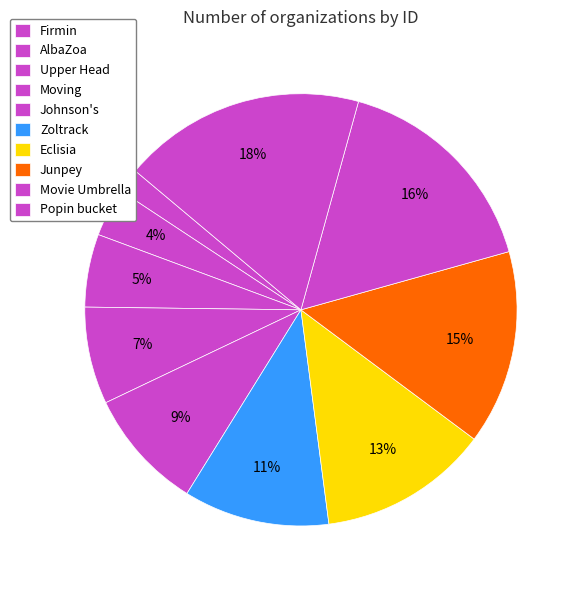

To the nearest percent, what percentage of the pie is Zoltrack?

11%